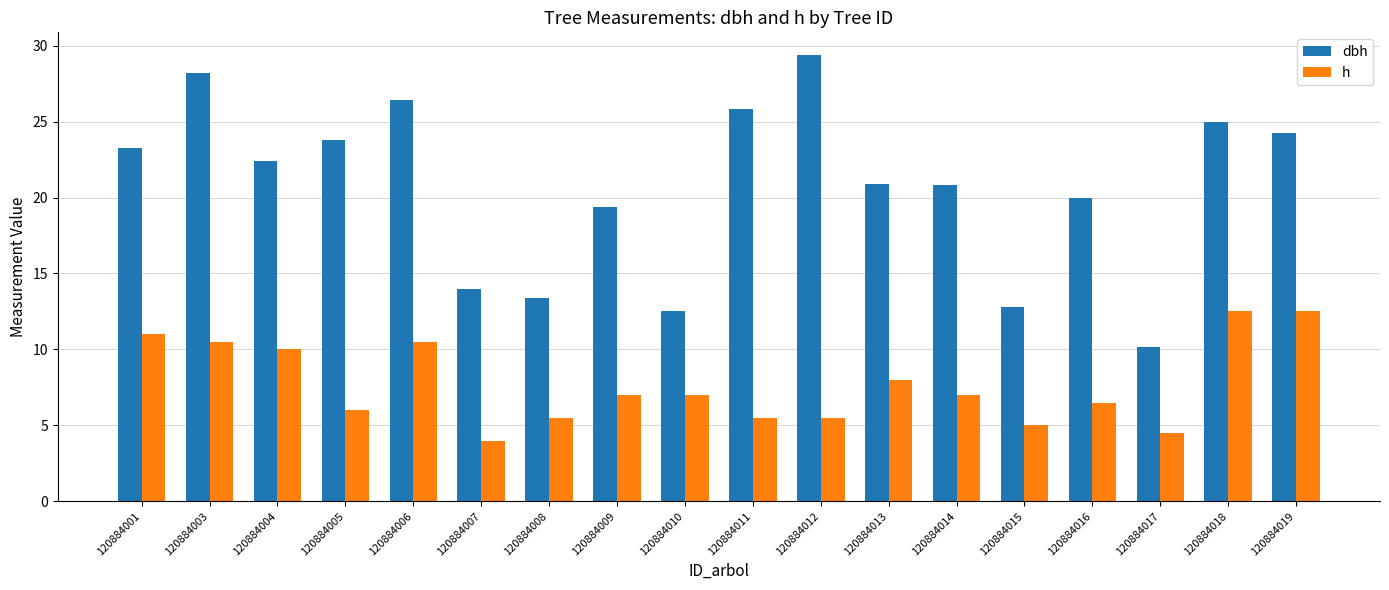

True or false: h has a value of 8.0 at 120884013.

True